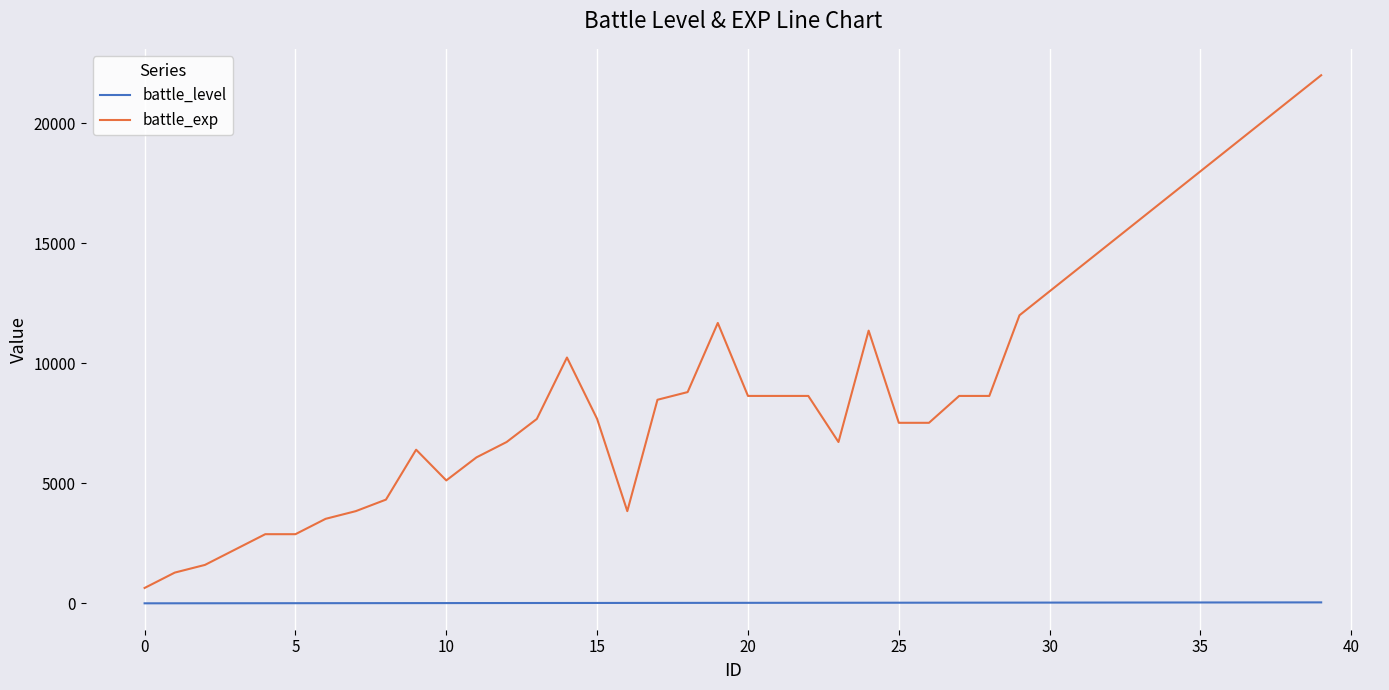

Which series has the largest total across all categories?

battle_exp